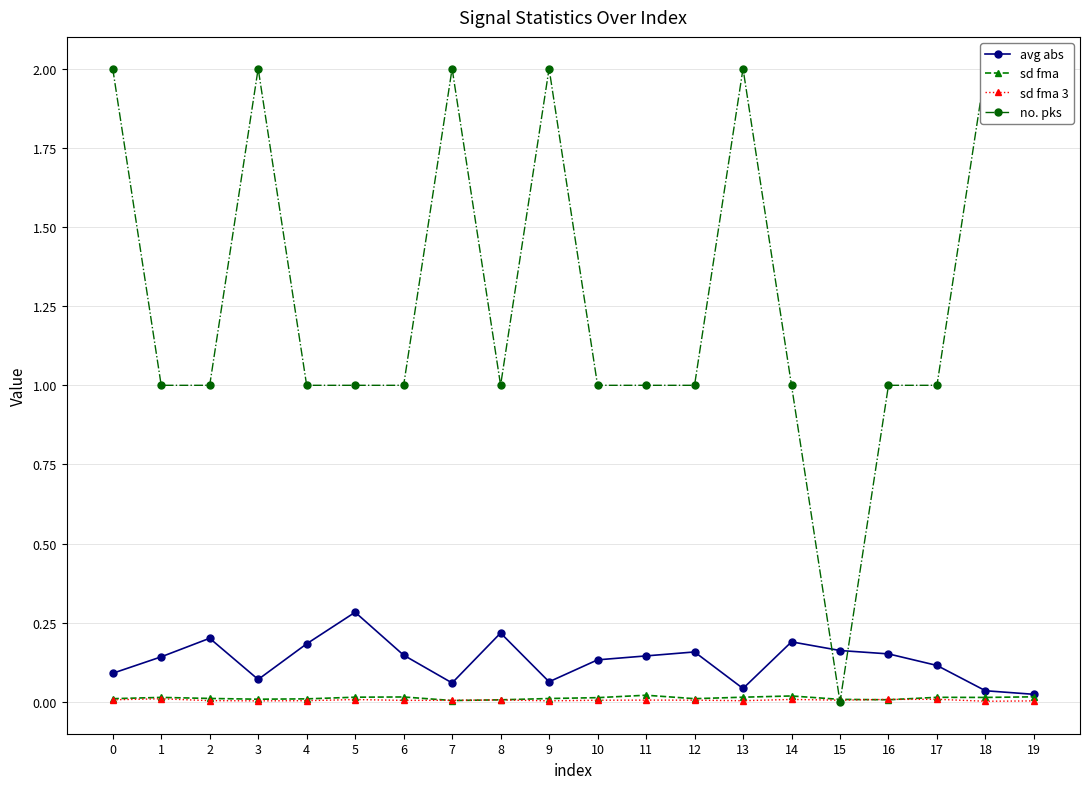

Reading left to right, extract all data points from this chart.

avg abs: 0.1	0.1	0.2	0.1	0.2	0.3	0.1	0.1	0.2	0.1	0.1	0.1	0.2	0.0	0.2	0.2	0.2	0.1	0.0	0.0
sd fma: 0.0	0.0	0.0	0.0	0.0	0.0	0.0	0.0	0.0	0.0	0.0	0.0	0.0	0.0	0.0	0.0	0.0	0.0	0.0	0.0
sd fma 3: 0.0	0.0	0.0	0.0	0.0	0.0	0.0	0.0	0.0	0.0	0.0	0.0	0.0	0.0	0.0	0.0	0.0	0.0	0.0	0.0
no. pks: 2.0	1.0	1.0	2.0	1.0	1.0	1.0	2.0	1.0	2.0	1.0	1.0	1.0	2.0	1.0	0.0	1.0	1.0	2.0	2.0